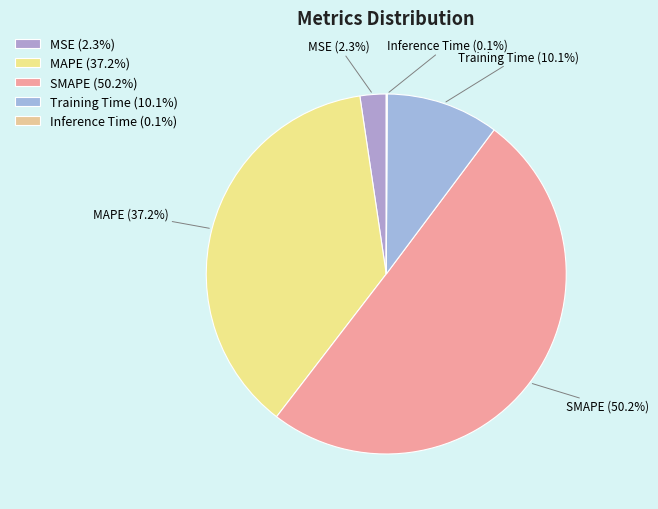

True or false: SMAPE accounts for 50% of the total.

True